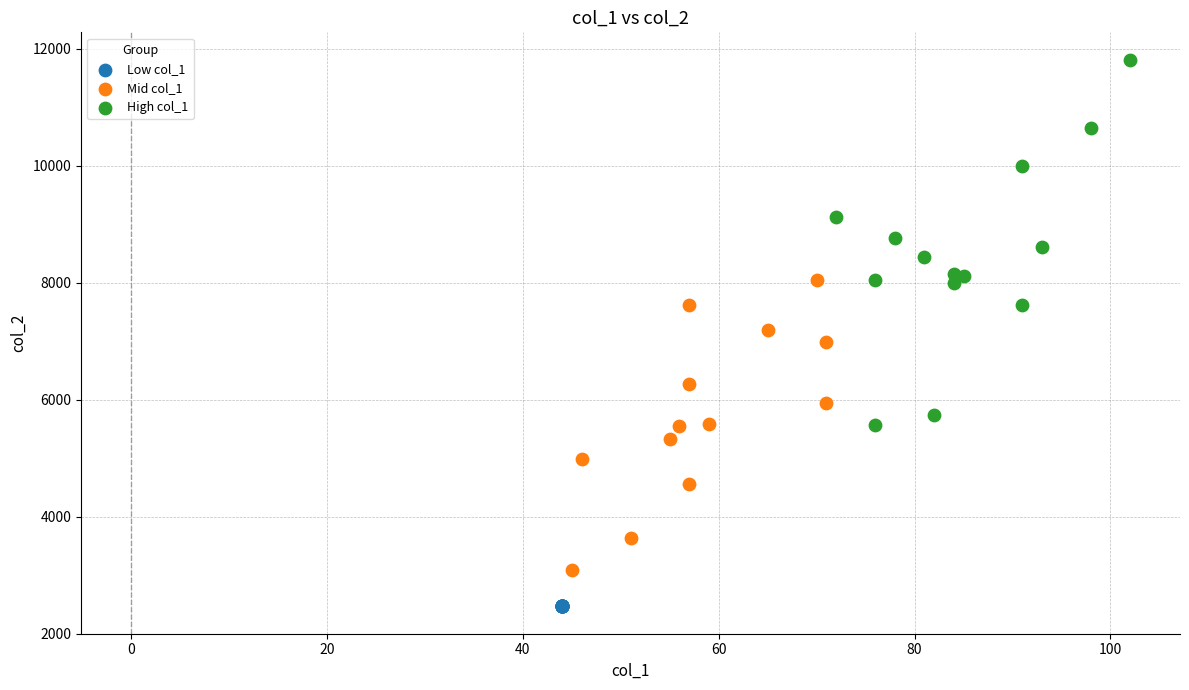

Which series contains the lowest Y value?

Low col_1